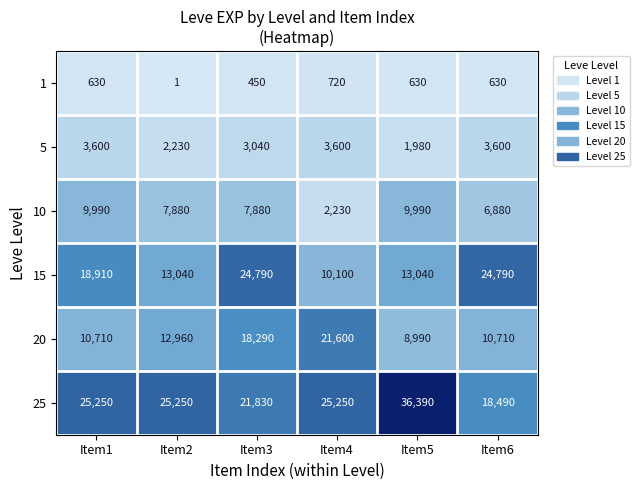

The 15 series shows 8148 at Item5. True or false?

False